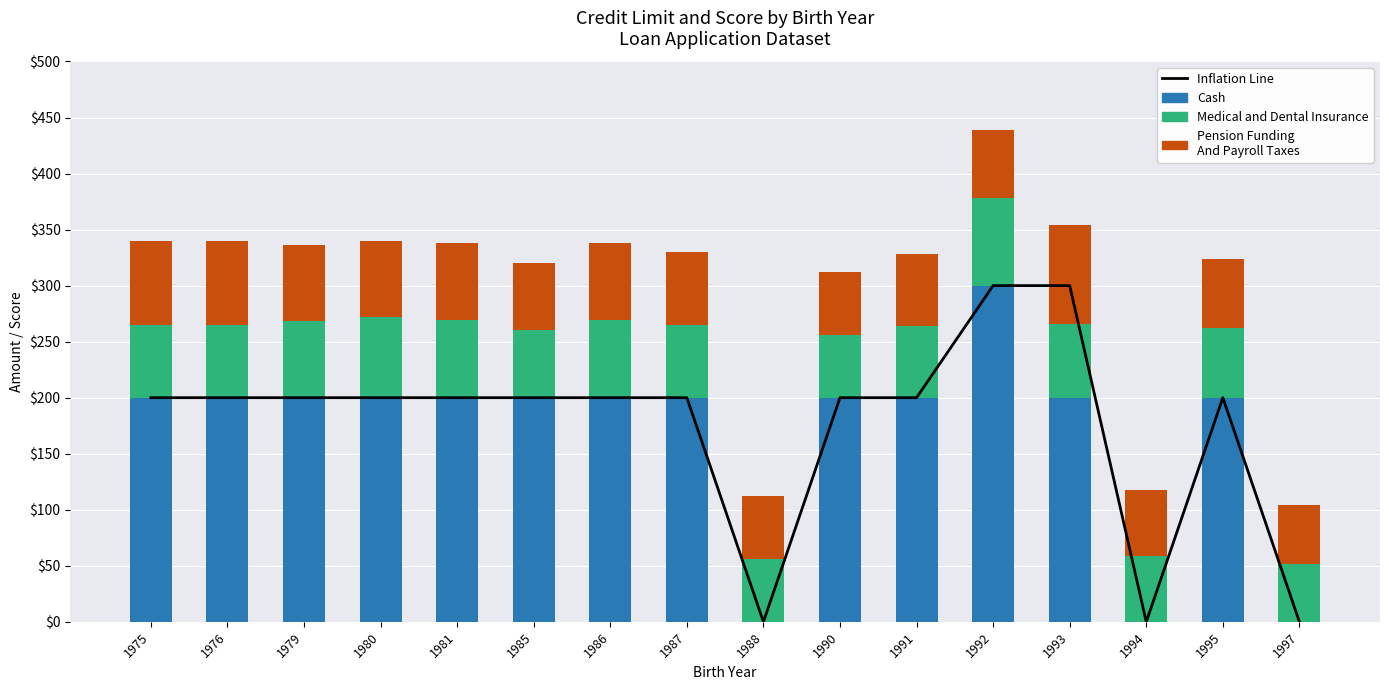

Rank the categories by Cash value from highest to lowest.

1992, 1975, 1976, 1979, 1980, 1981, 1985, 1986, 1987, 1990, 1991, 1993, 1995, 1988, 1994, 1997